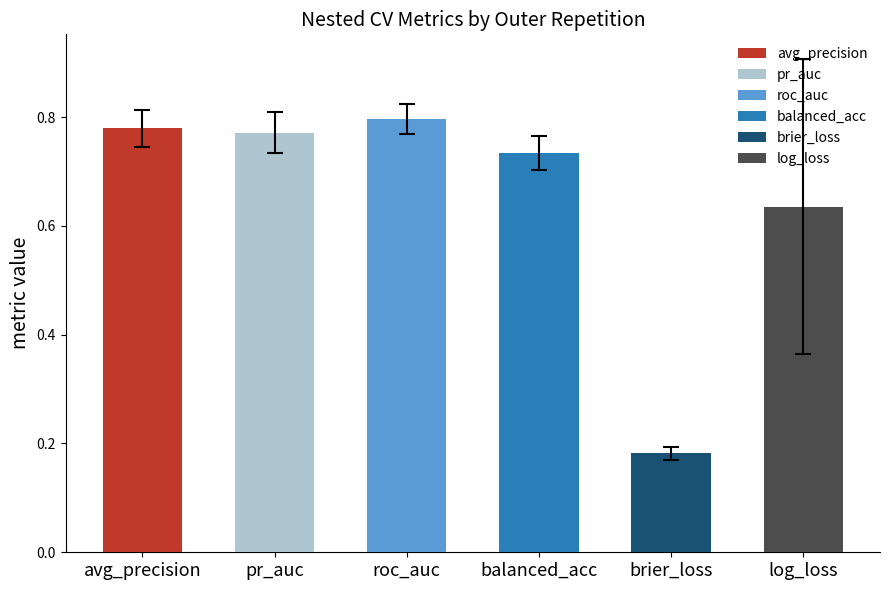

Which has a higher value, balanced_acc or avg_precision?

avg_precision